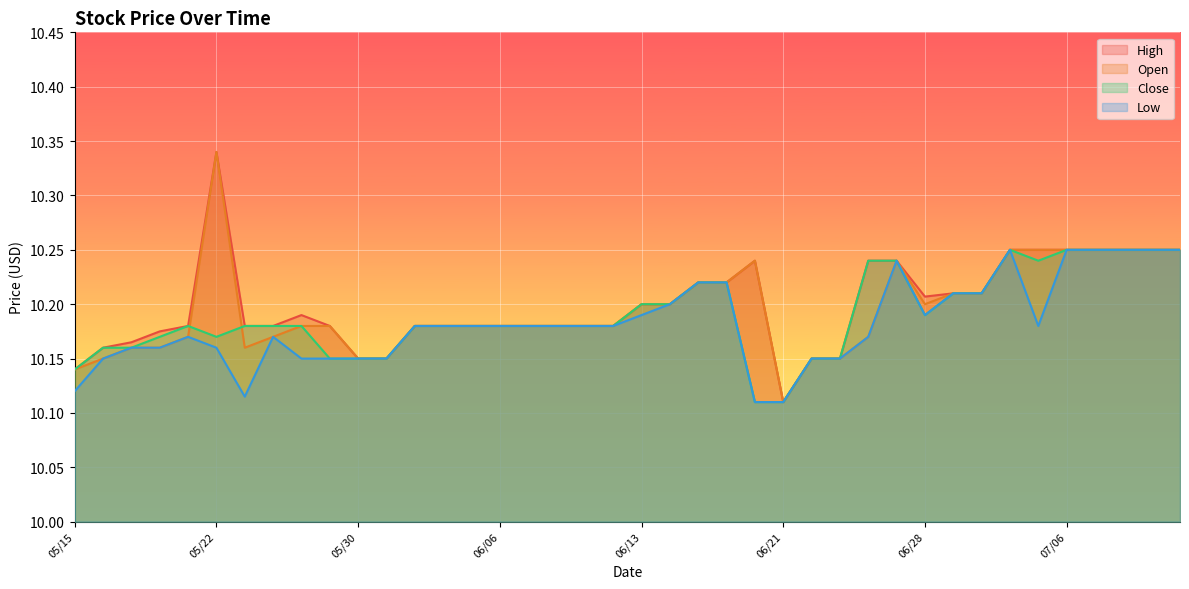

At which label does Low reach its peak?

07/03